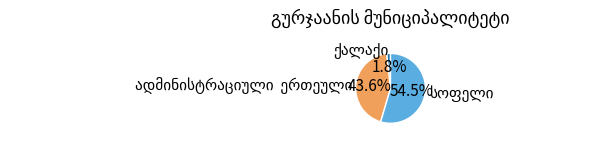

Is there a majority slice in this chart?

Yes